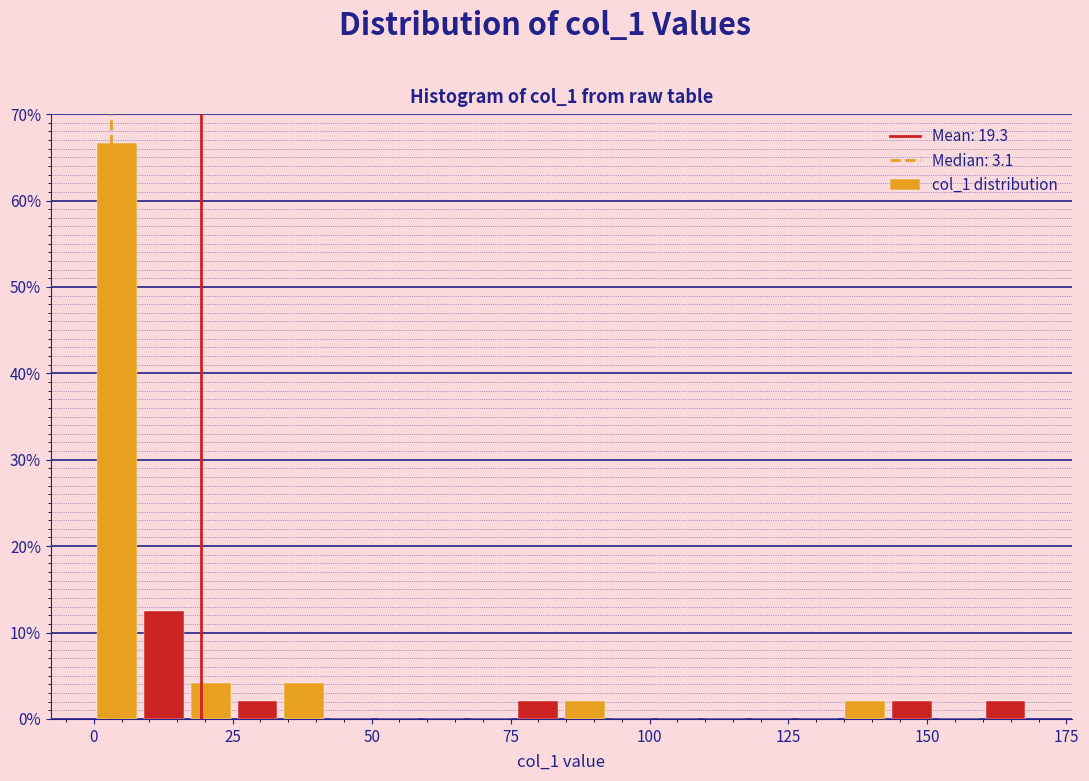

Read against the x-axis, roughly where is the centre of the tallest bar?

5